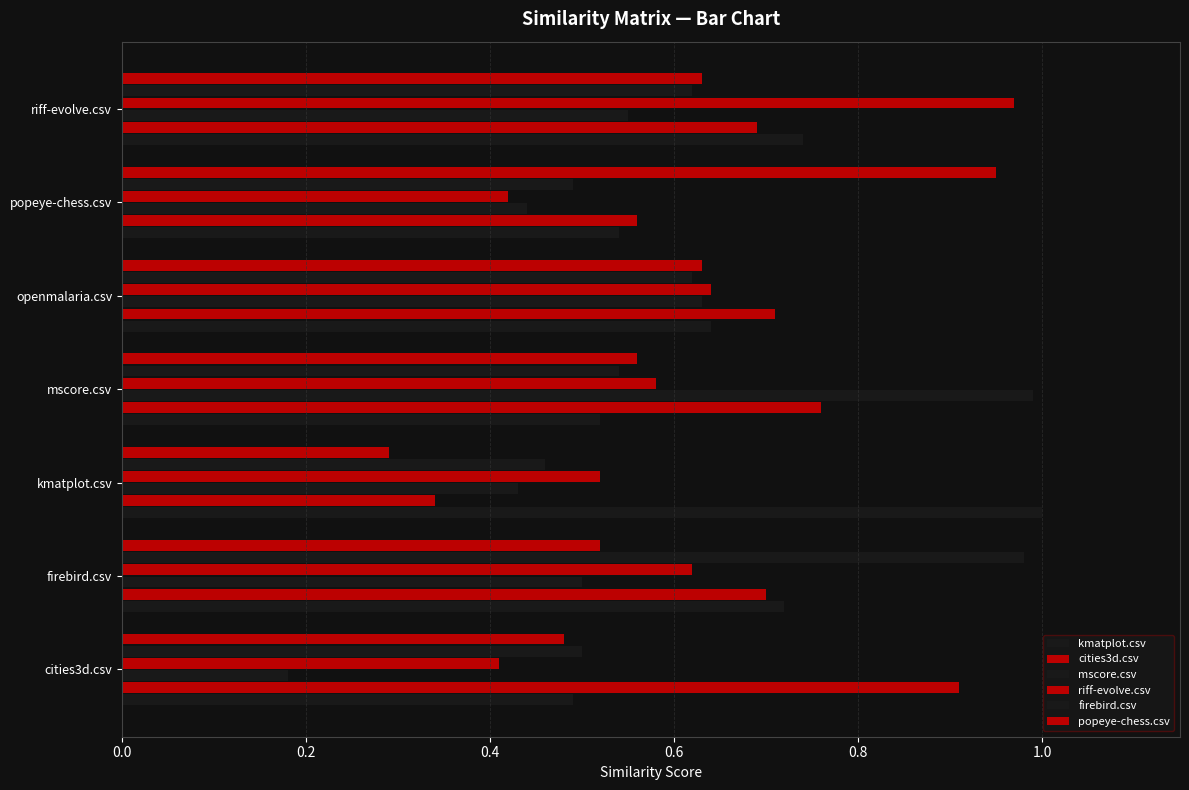

Count the number of data series in this chart.

6